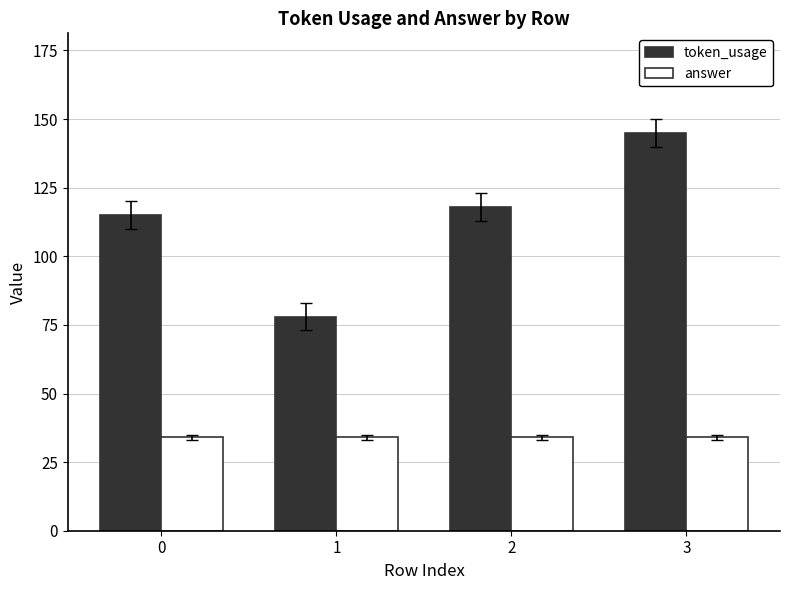

Reading left to right, transcribe all the data shown in this chart.

token_usage: 0=115	1=78	2=118	3=145
answer: 0=34	1=34	2=34	3=34